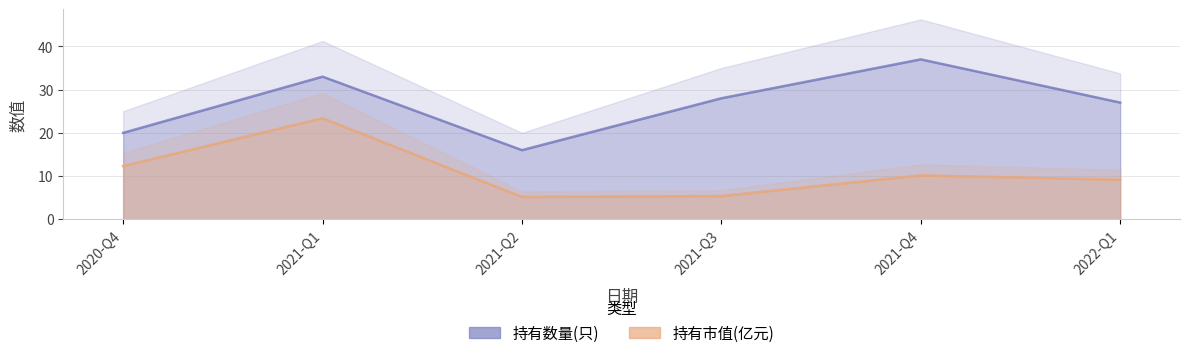

What is the sum of the 持有市值(亿元) values at 2021-Q4 and 2022-Q1?

19.3